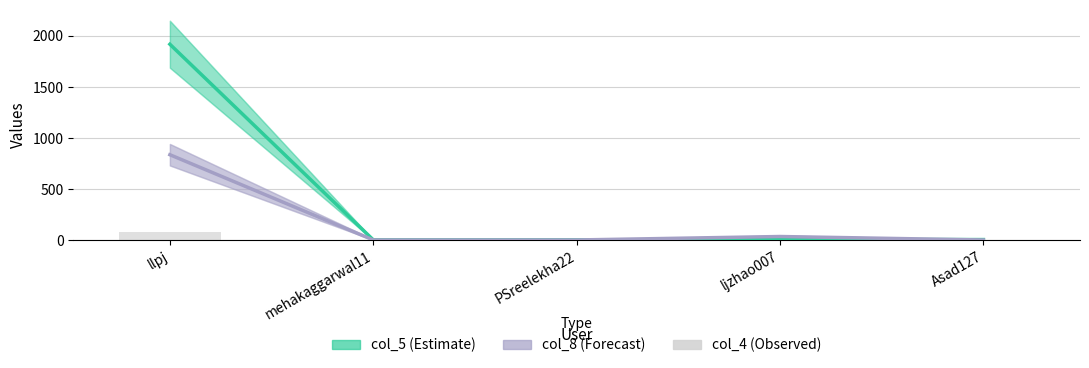

What is the label of the 5th bar from the right?

llpj